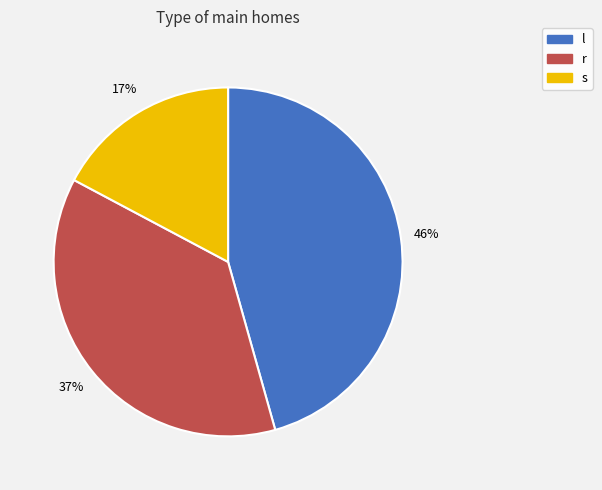

Count the number of slices in the pie.

3